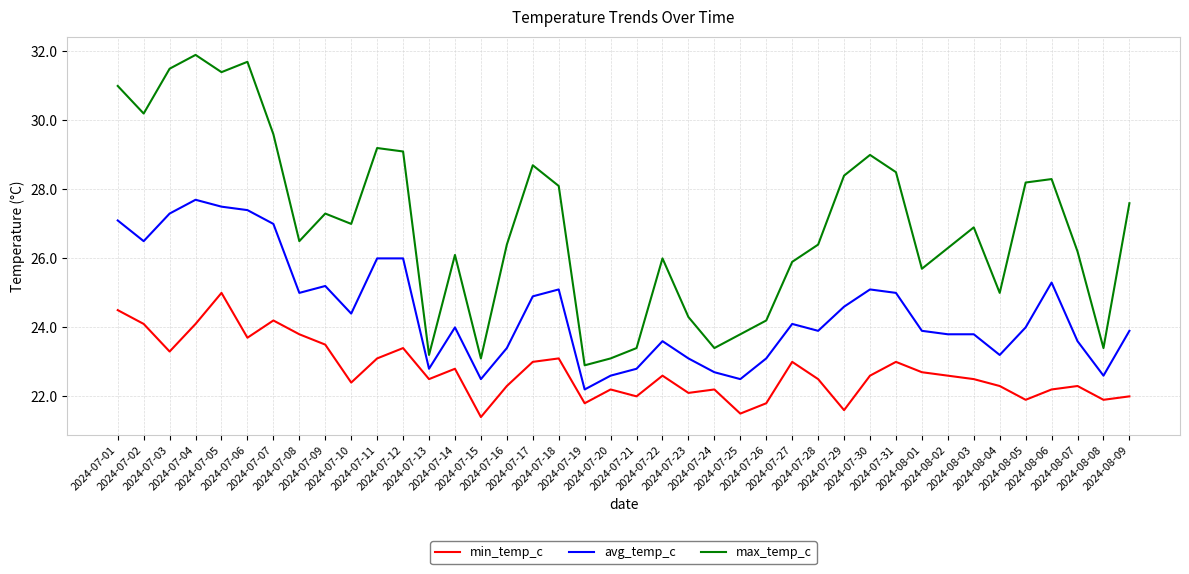

What is the difference between the highest and lowest values at 2024-07-16?

4.1